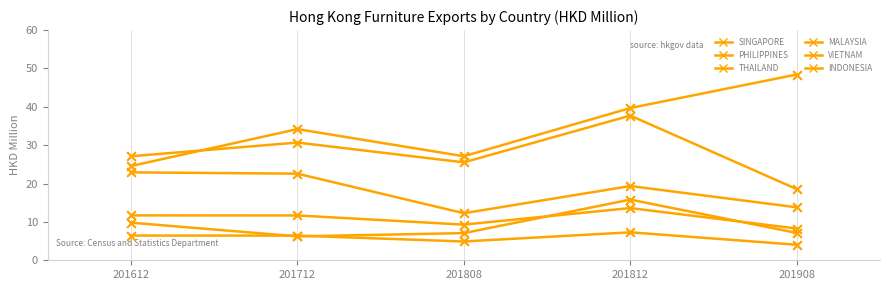

Does the chart have visible grid lines?

No